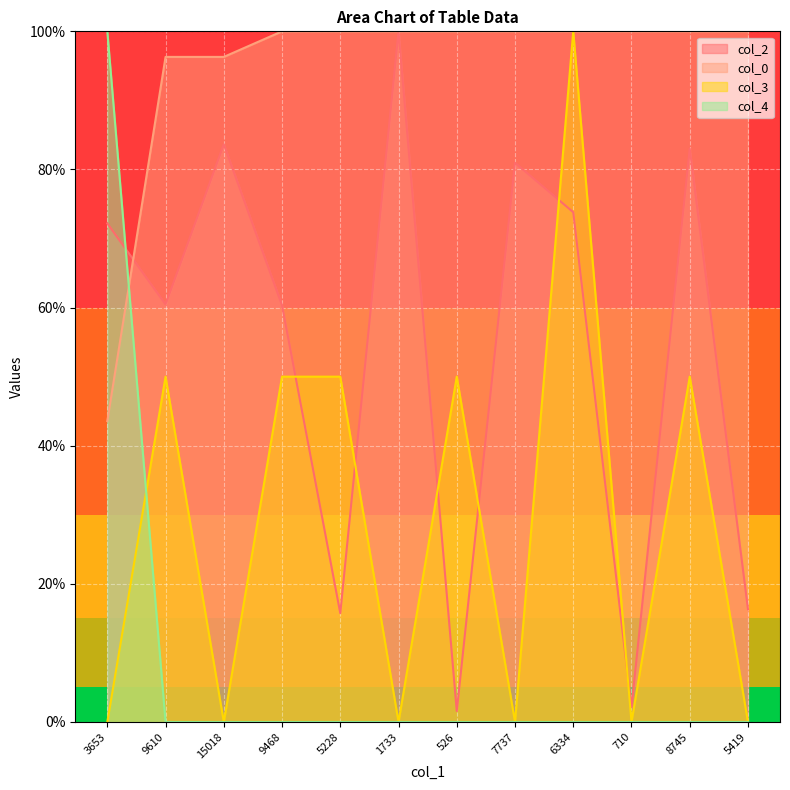

Is it true that col_4 equals -49.2 at 6334?

False